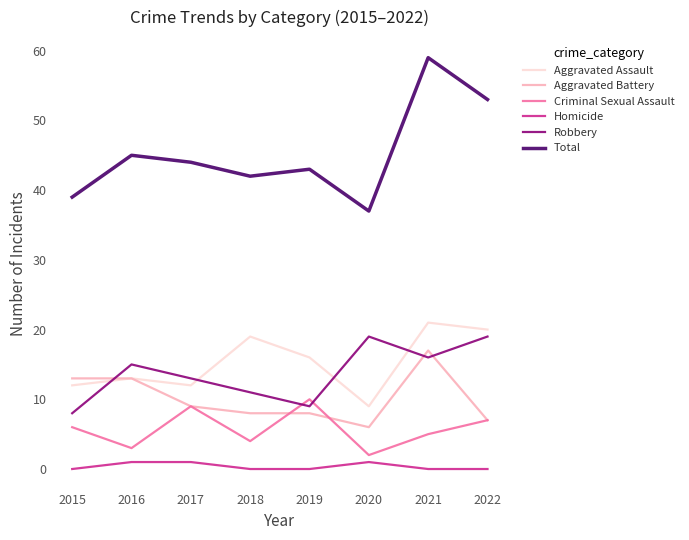

True or false: Total has more than 1 points higher than both neighbors.

True